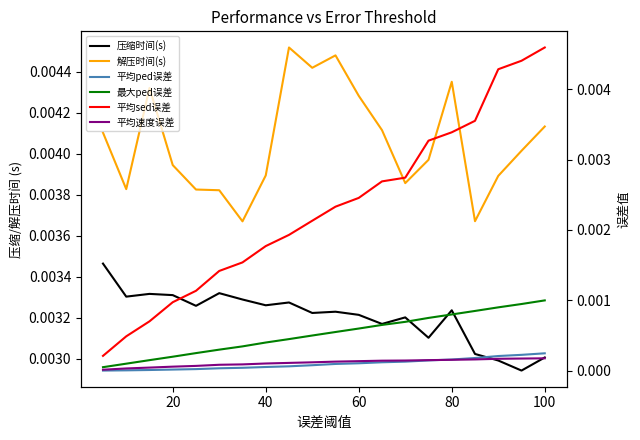

Is it true that 平均速度误差 equals 0.0 at 17?

False